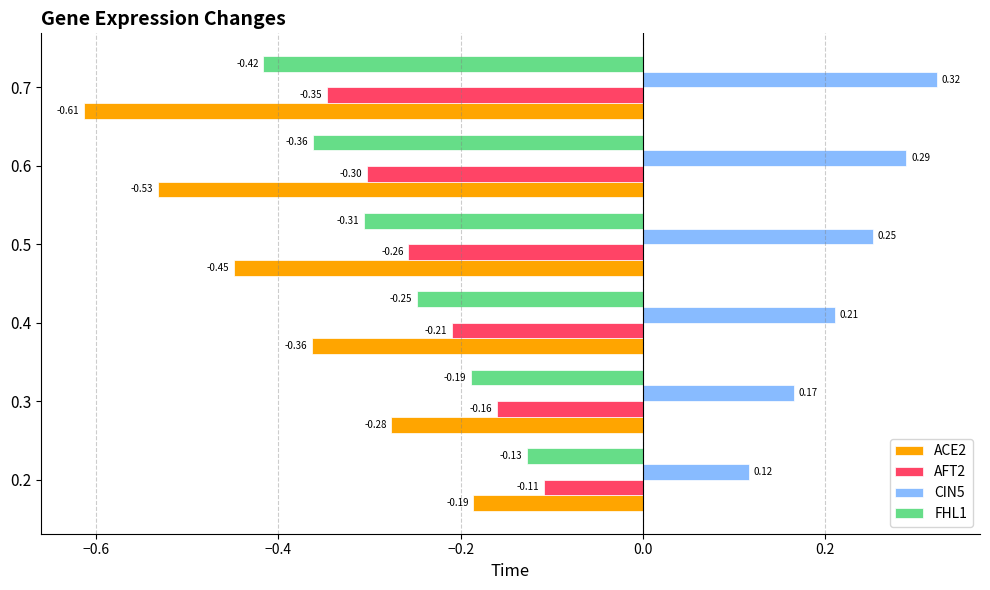

How many CIN5 values are between 0 and 1?

6